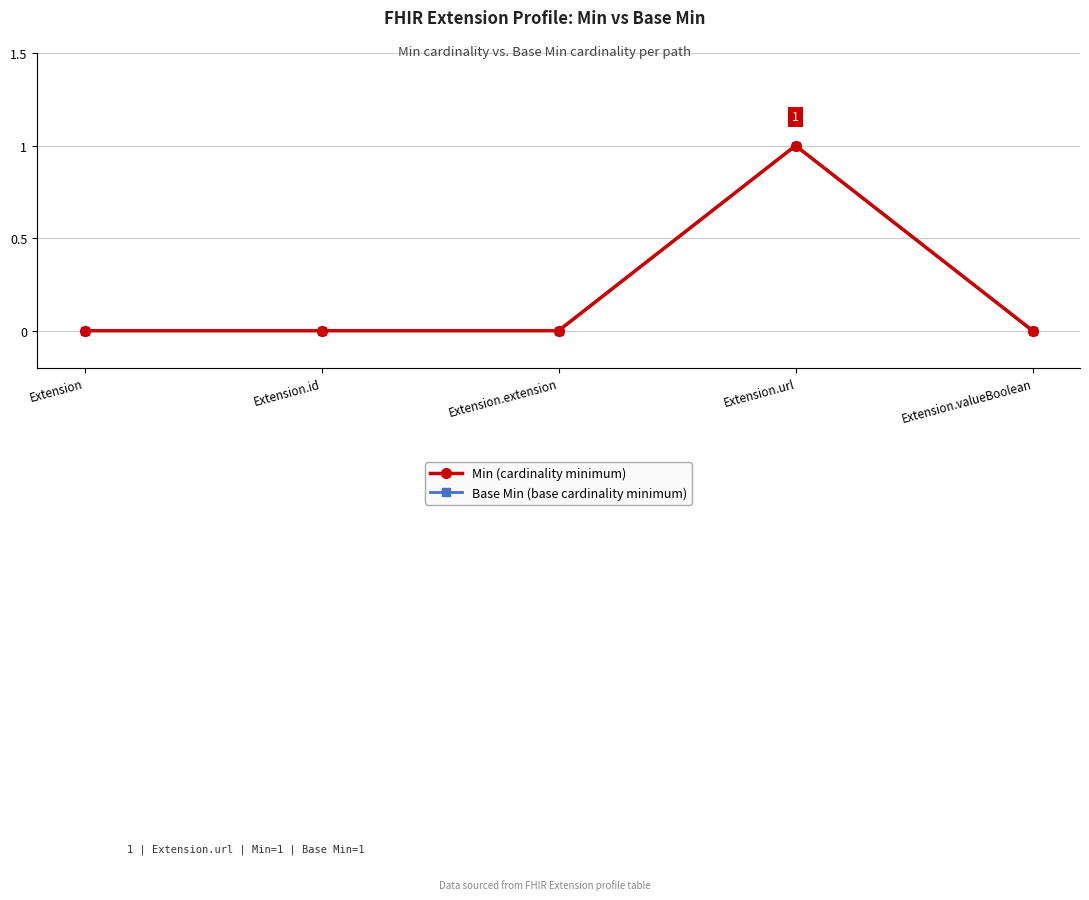

True or false: Base Min (base cardinality minimum) and Min (cardinality minimum) intersect in this chart.

False